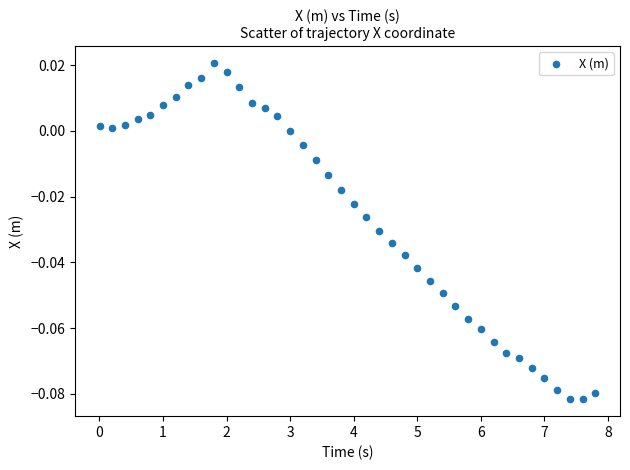

What is the range of X values (max minus min)?

7.8